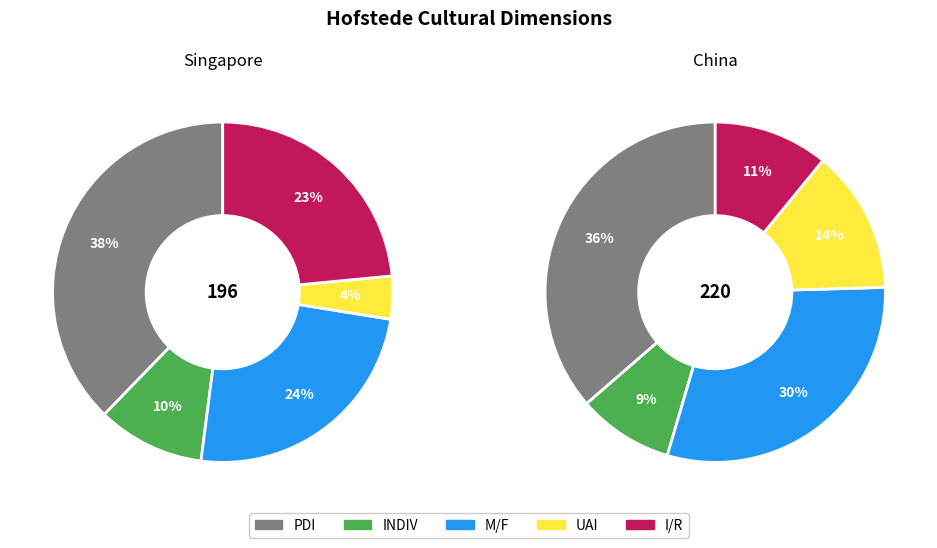

Rank the series at Singapore from lowest to highest value.

UAI, INDIV, I/R, M/F, PDI